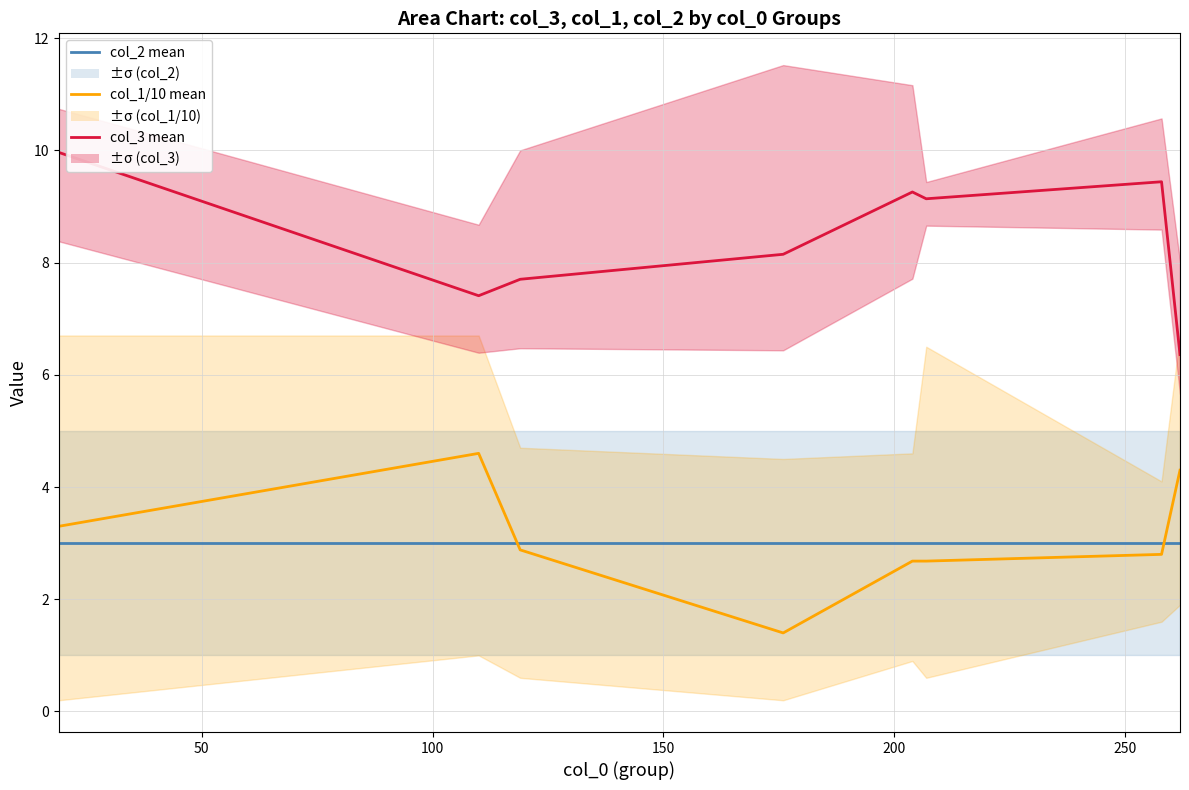

How many data points in col_1/10 mean are above 2?

7